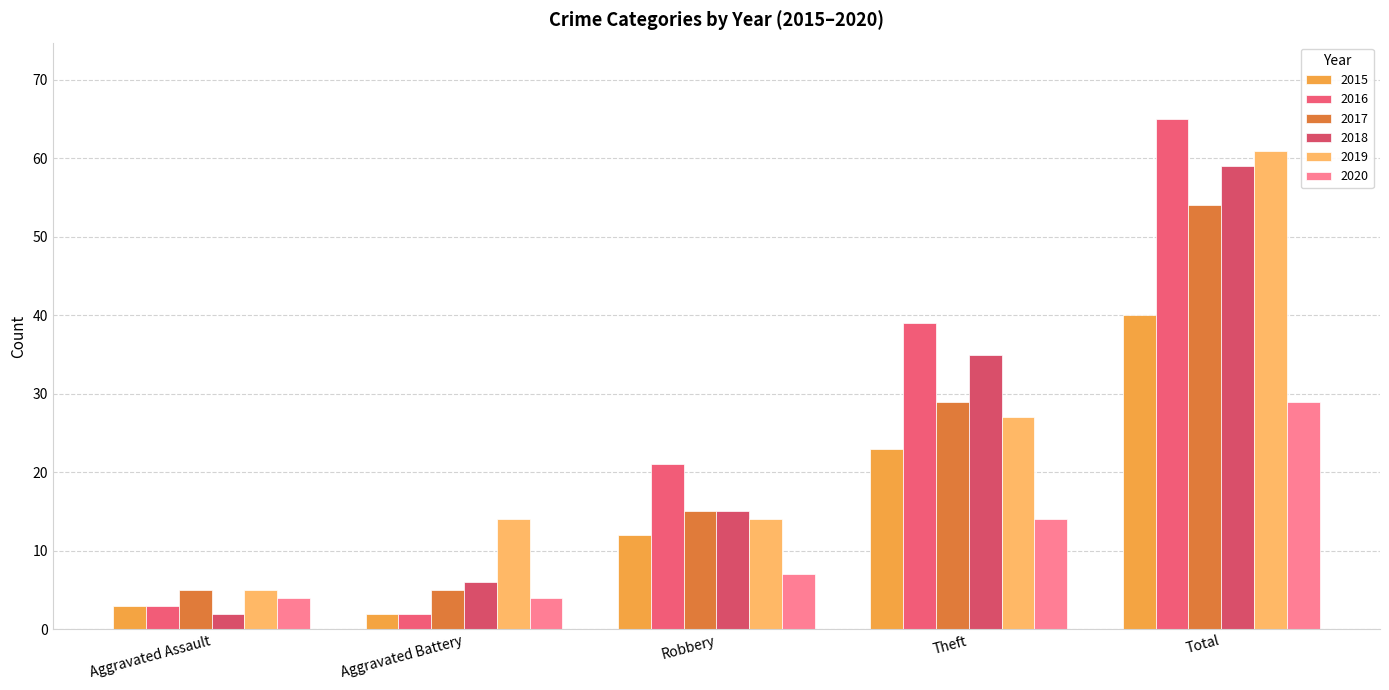

How many bars are there in total?

30